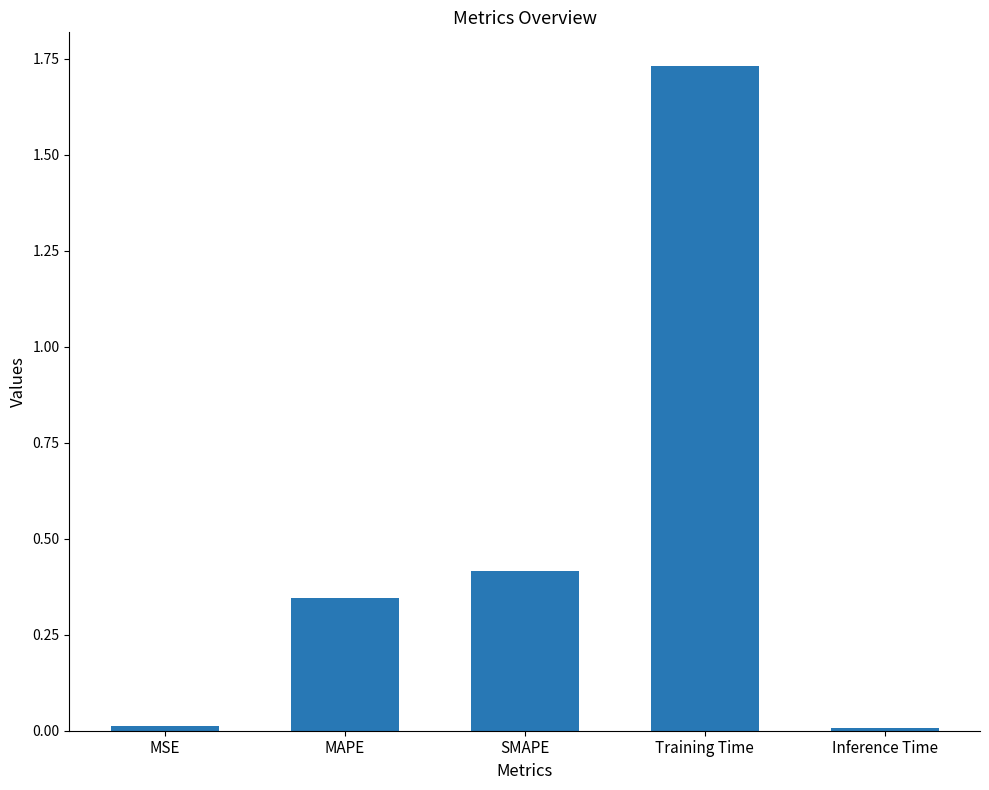

Does the chart contain stacked bars?

No